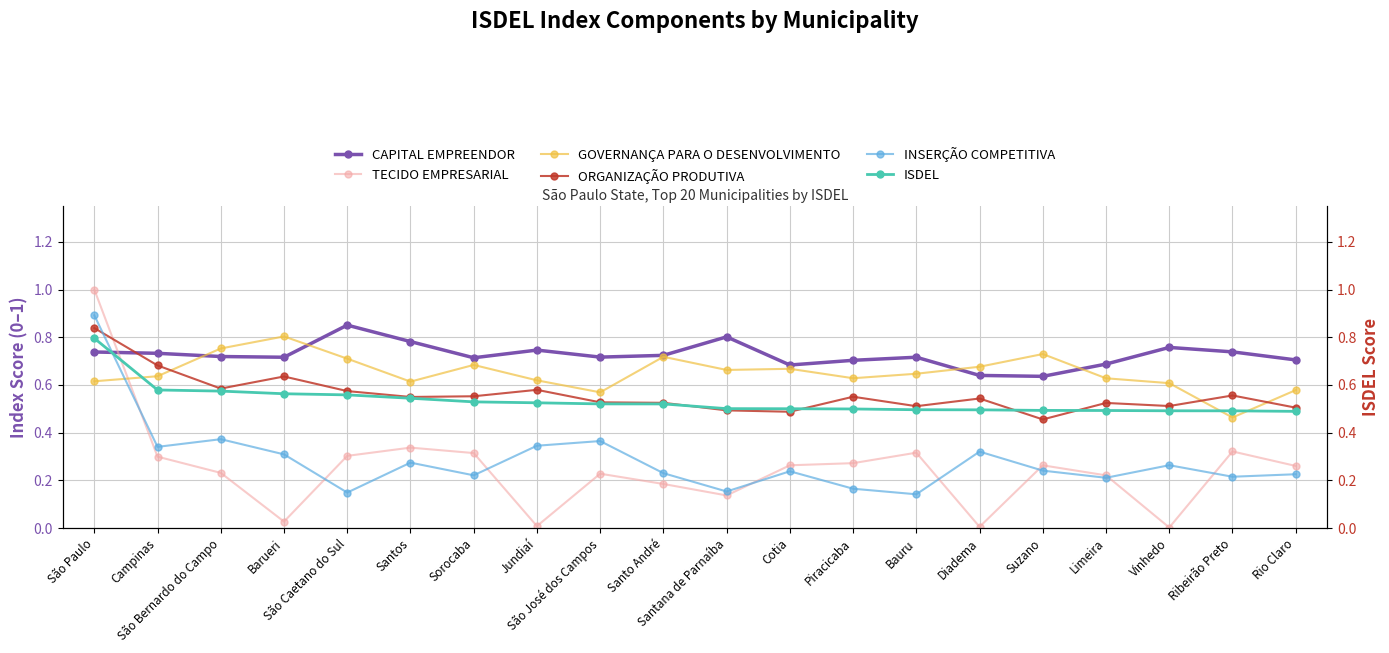

Where do TECIDO EMPRESARIAL and CAPITAL EMPREENDOR first cross each other?

São Paulo and Campinas